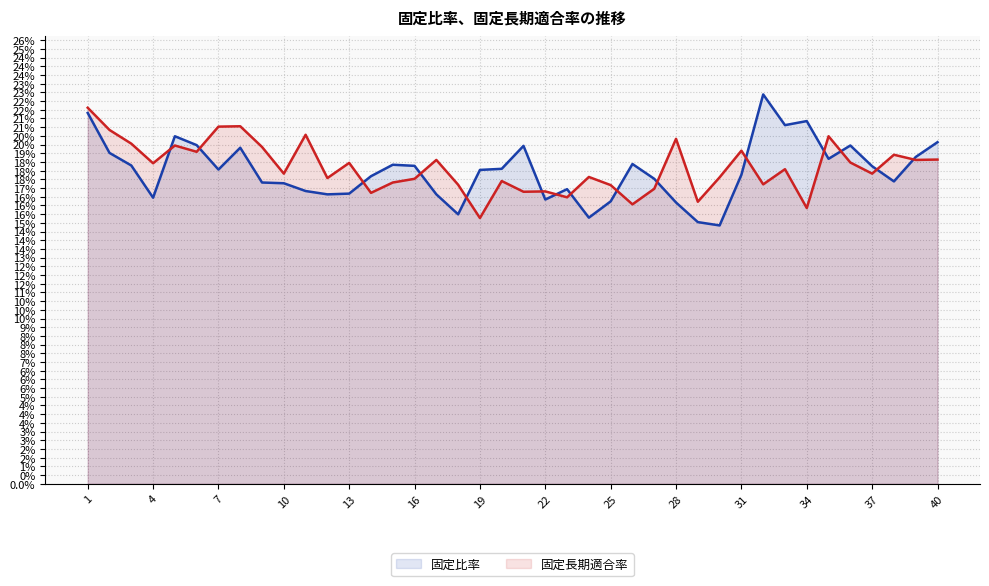

How many lines are shown in the chart?

2